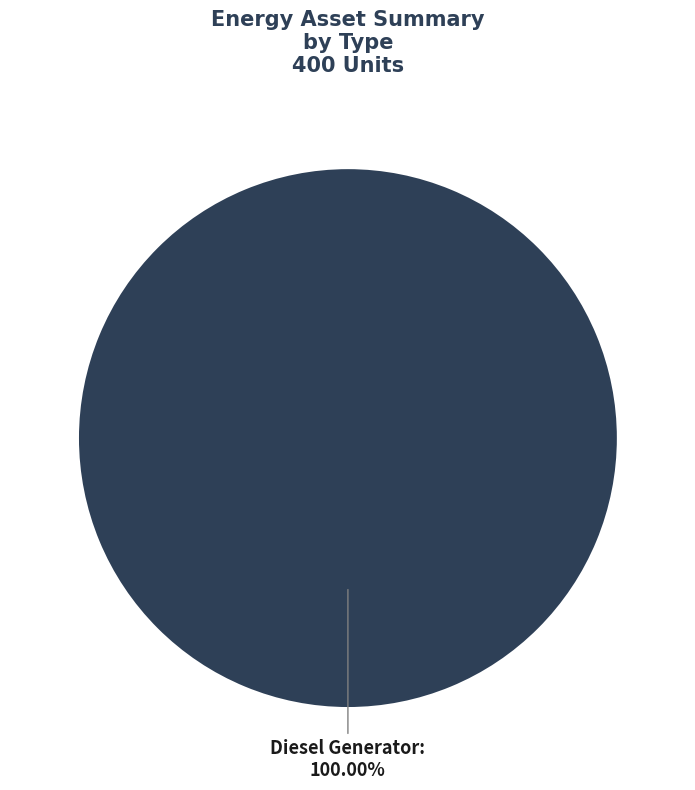

Is there a majority slice in this chart?

Yes